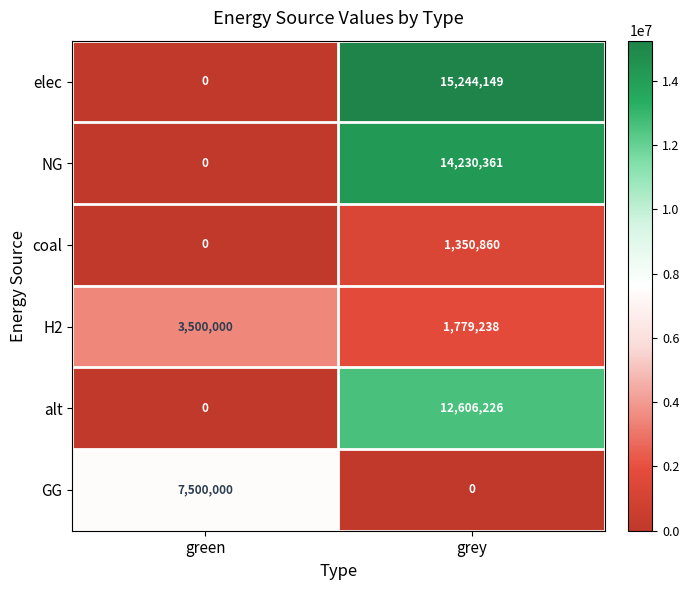

What is the maximum value for alt?

12606226